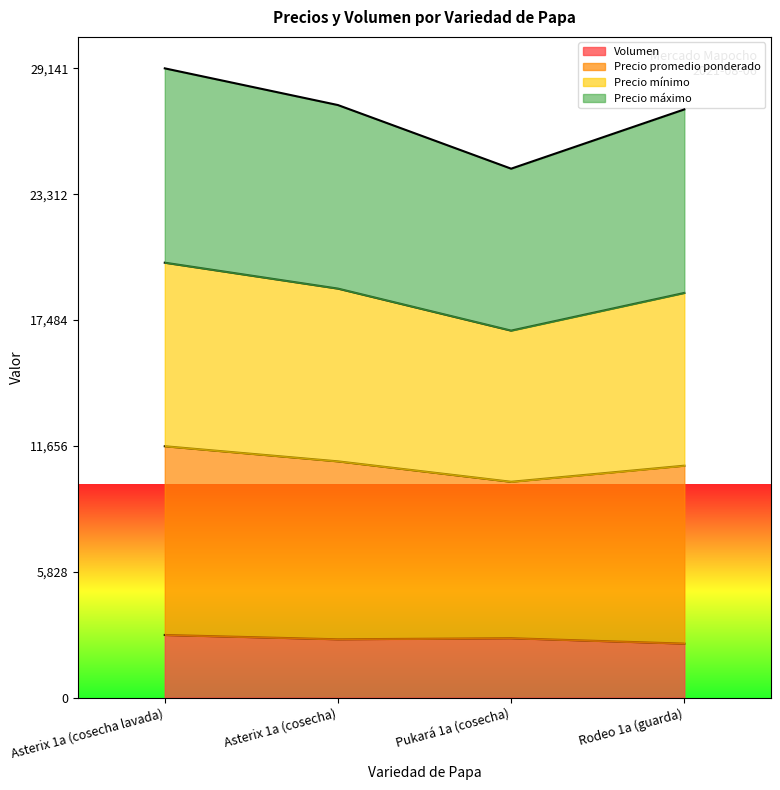

What is the total value across all series at Pukará 1a (cosecha)?

24495